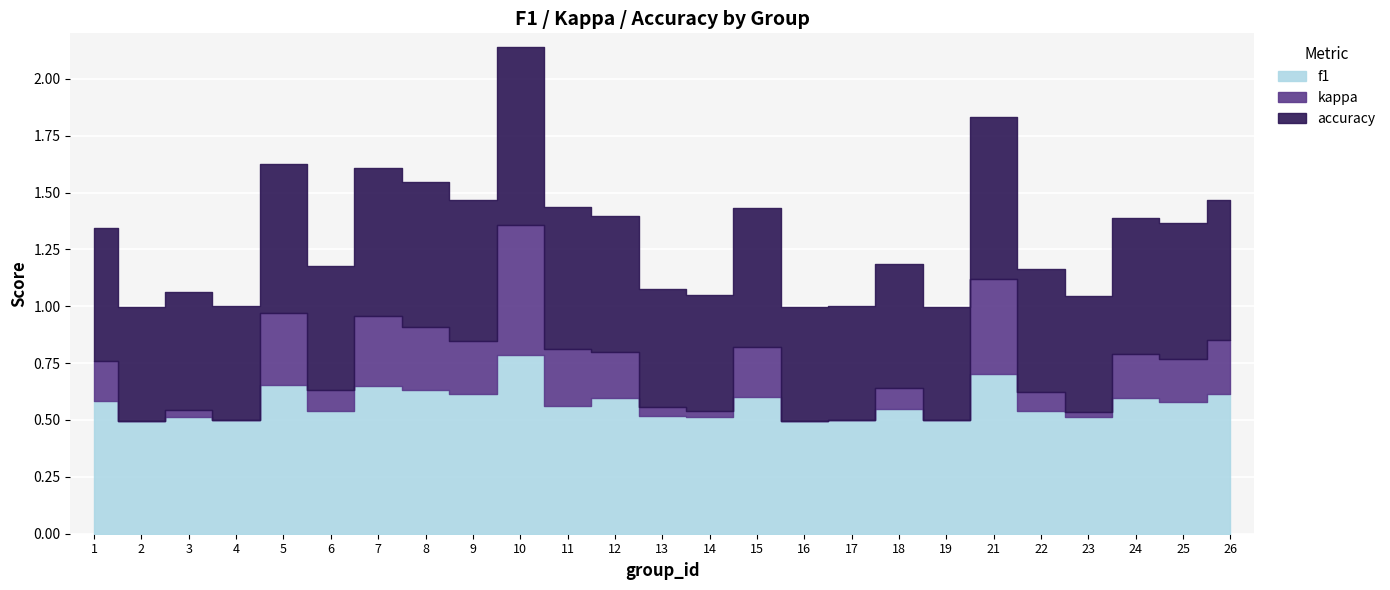

List the labels in order of accuracy value, largest first.

10, 21, 5, 7, 8, 11, 26, 9, 15, 12, 24, 25, 1, 6, 18, 22, 13, 3, 14, 23, 2, 4, 16, 17, 19